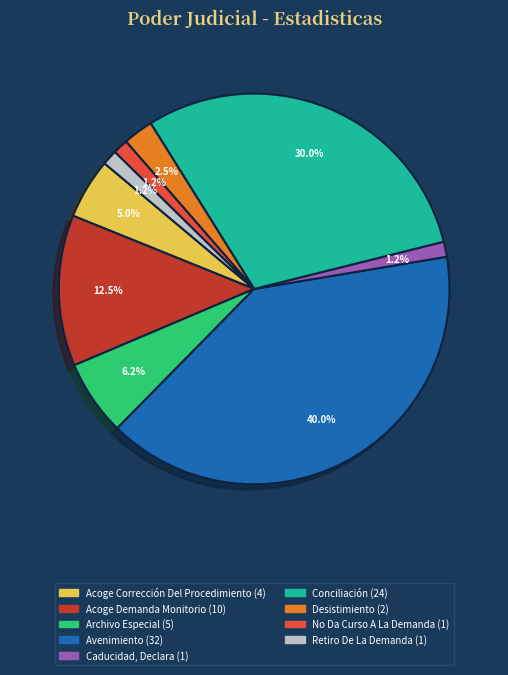

Is it true that Acoge Demanda Monitorio is 27% of the pie?

False